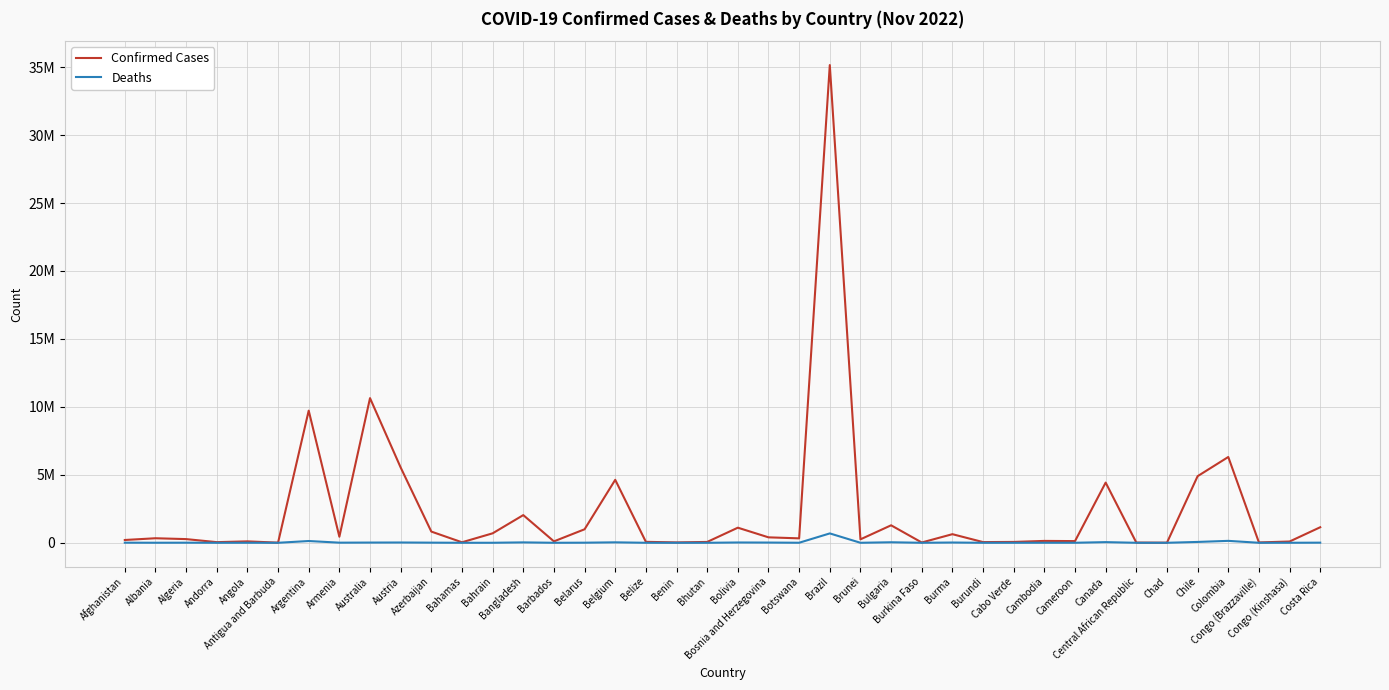

How many interior local valleys does the Deaths series have?

14